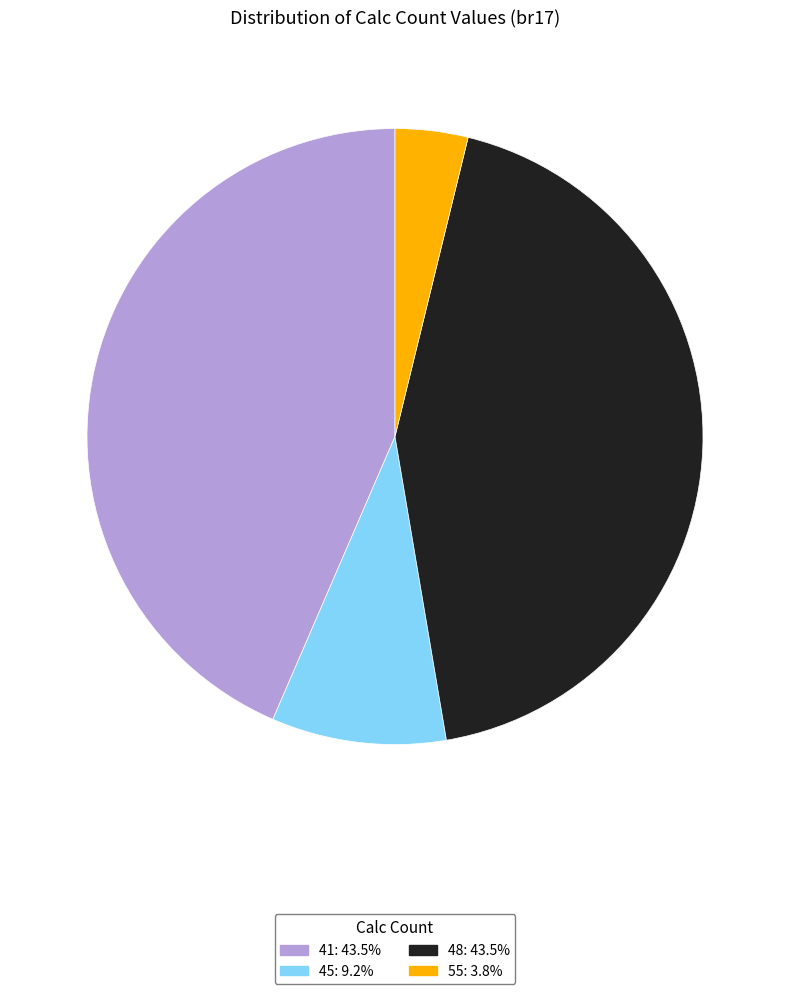

What is the ratio of the value at 45 to the value at 55?

2.4